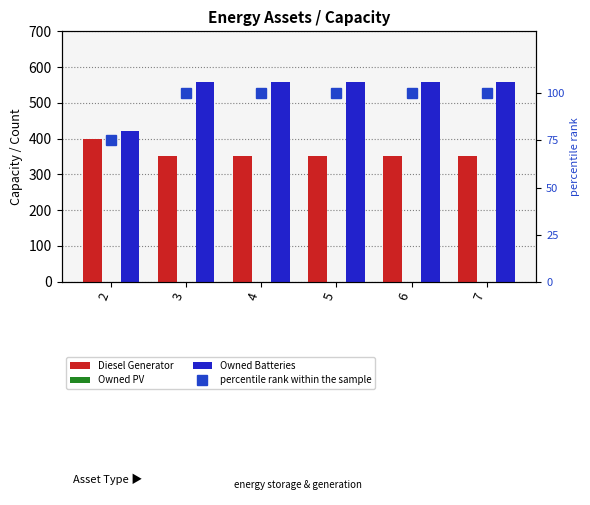

Read the Owned Batteries value at 3.

559.0